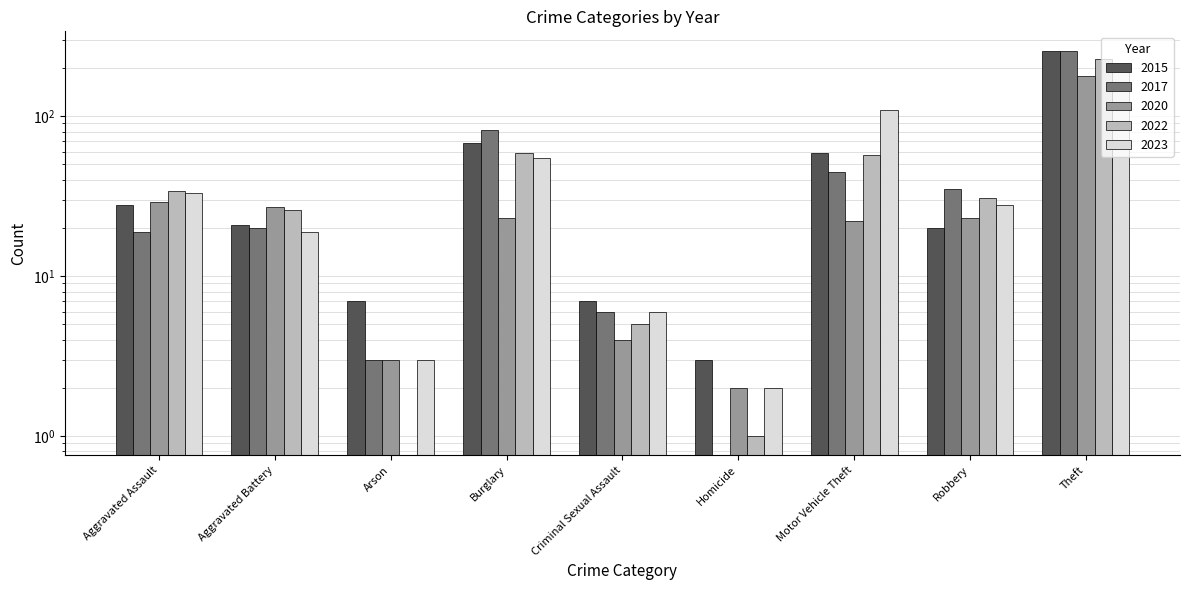

Which series has the widest spread of values?

2015